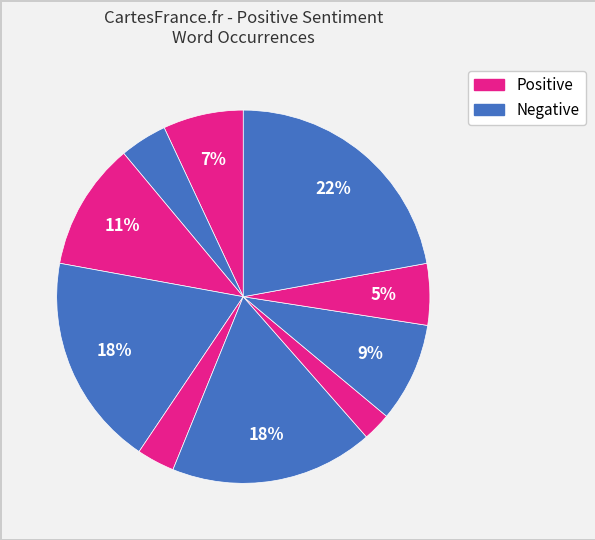

Count the number of slices in the pie.

10